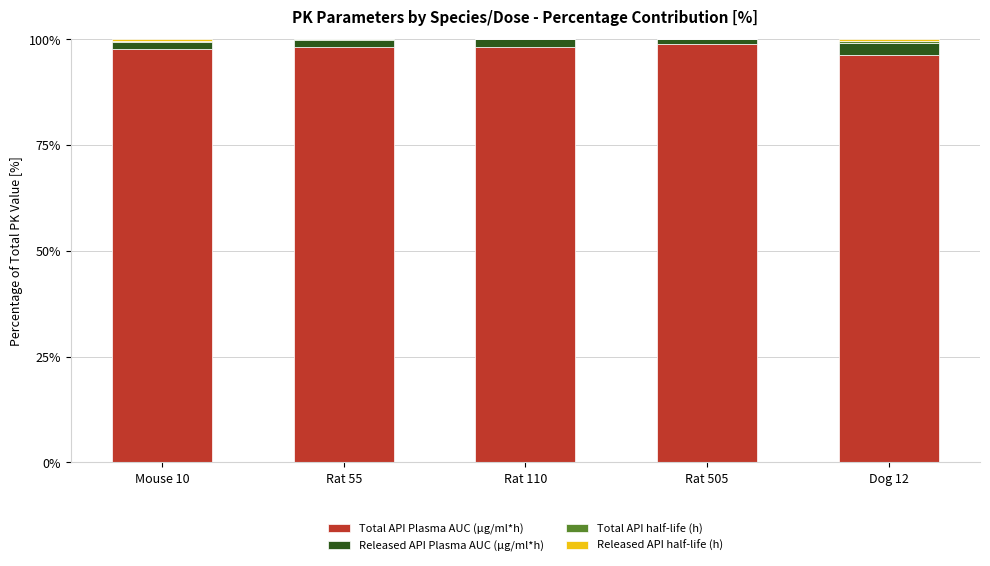

What is the highest value of the Total API Plasma AUC (μg/ml*h) series?

98.7